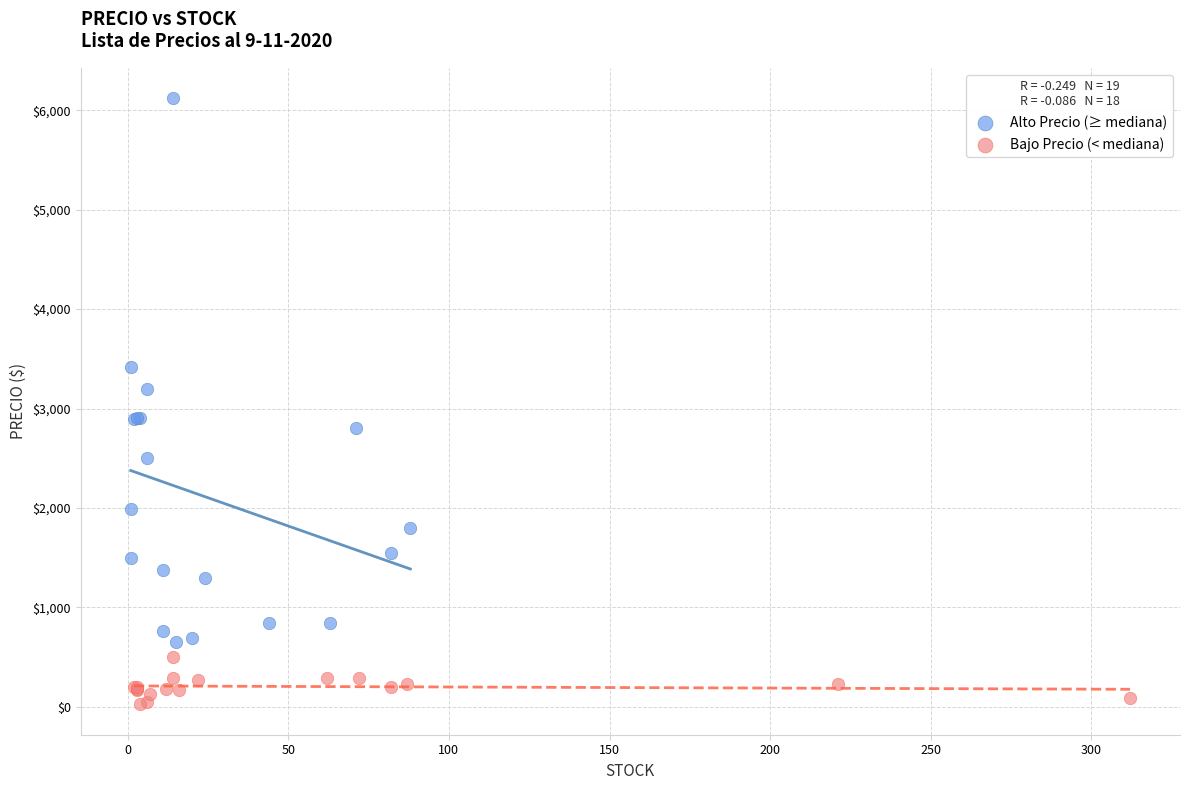

Which series reaches the maximum Y coordinate?

Alto Precio (≥ mediana)